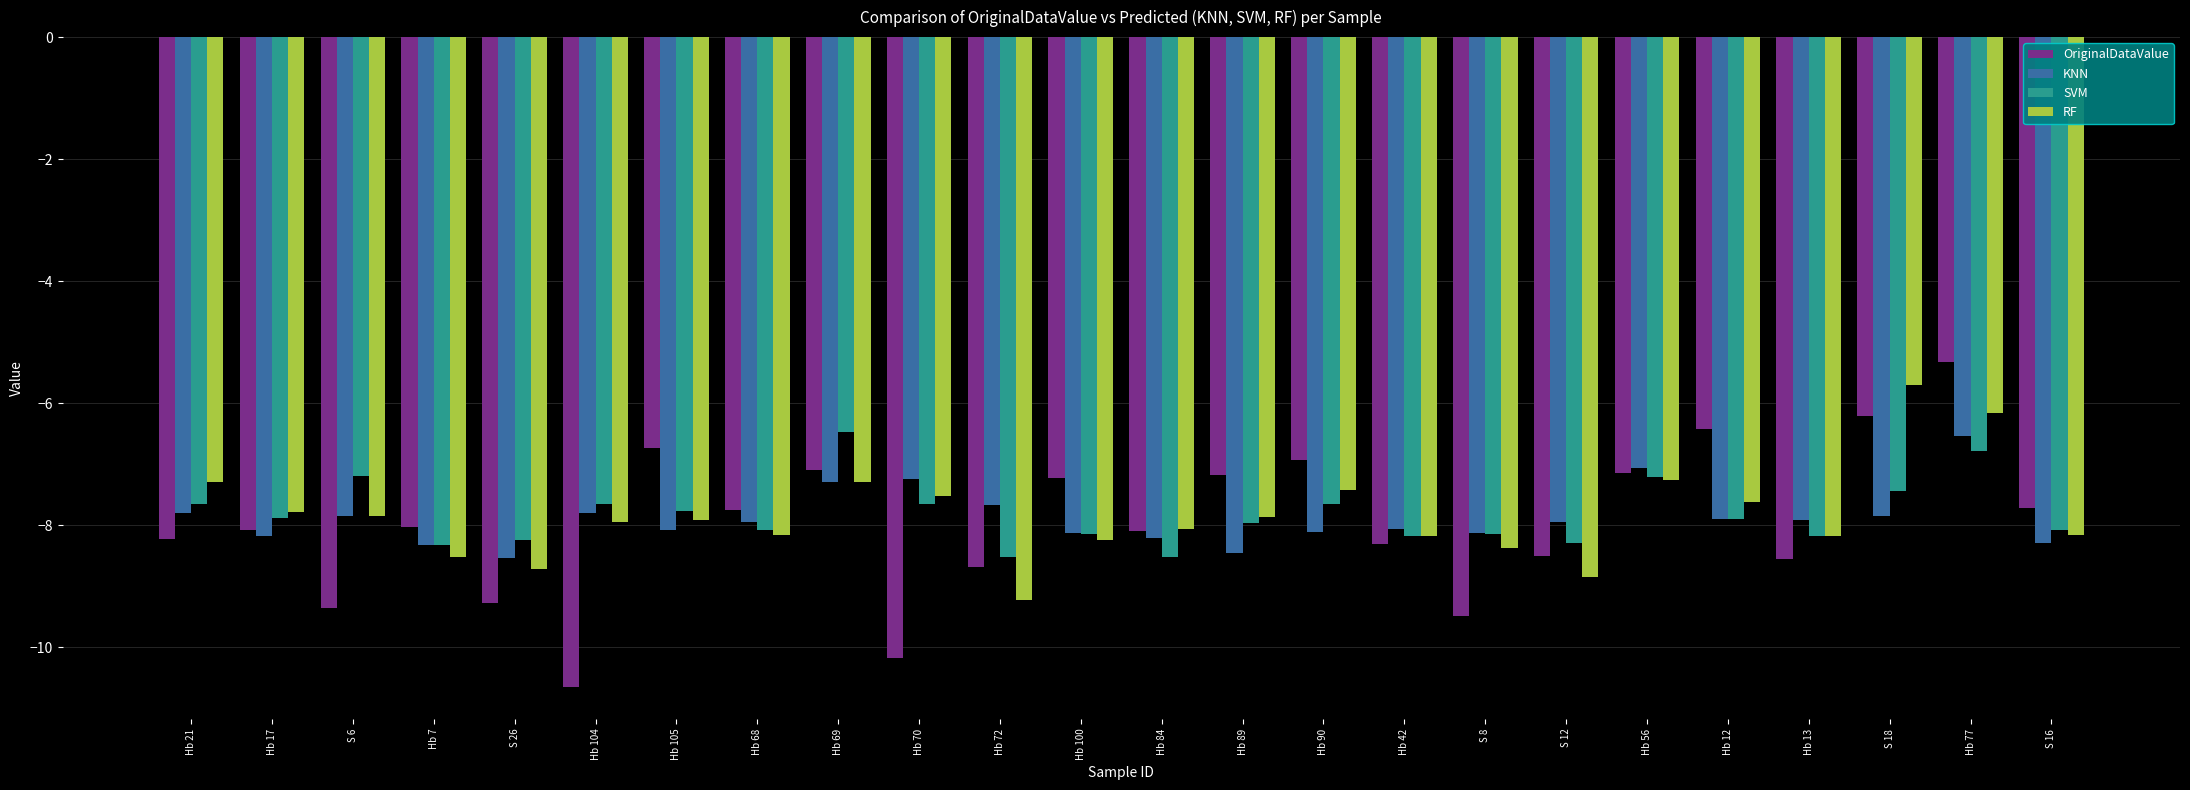

Which label corresponds to the smallest value in the chart?

Hb 104